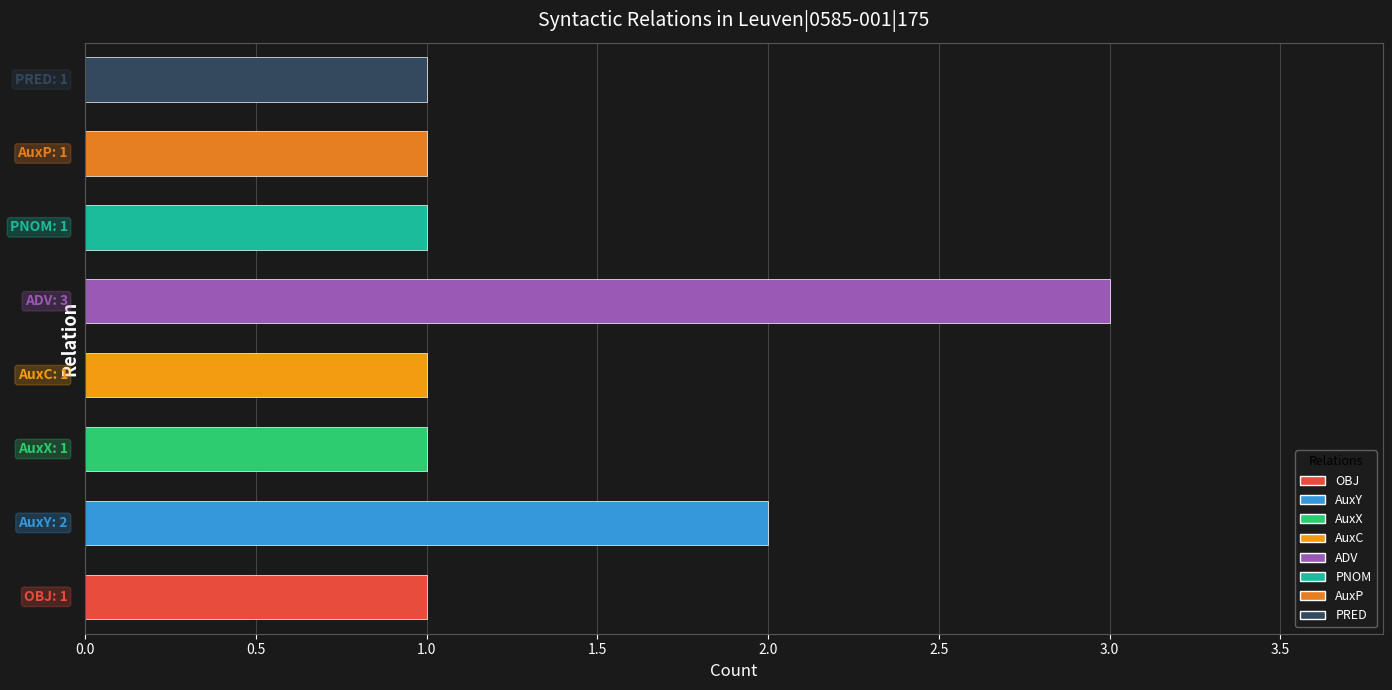

What is the greatest value displayed?

3